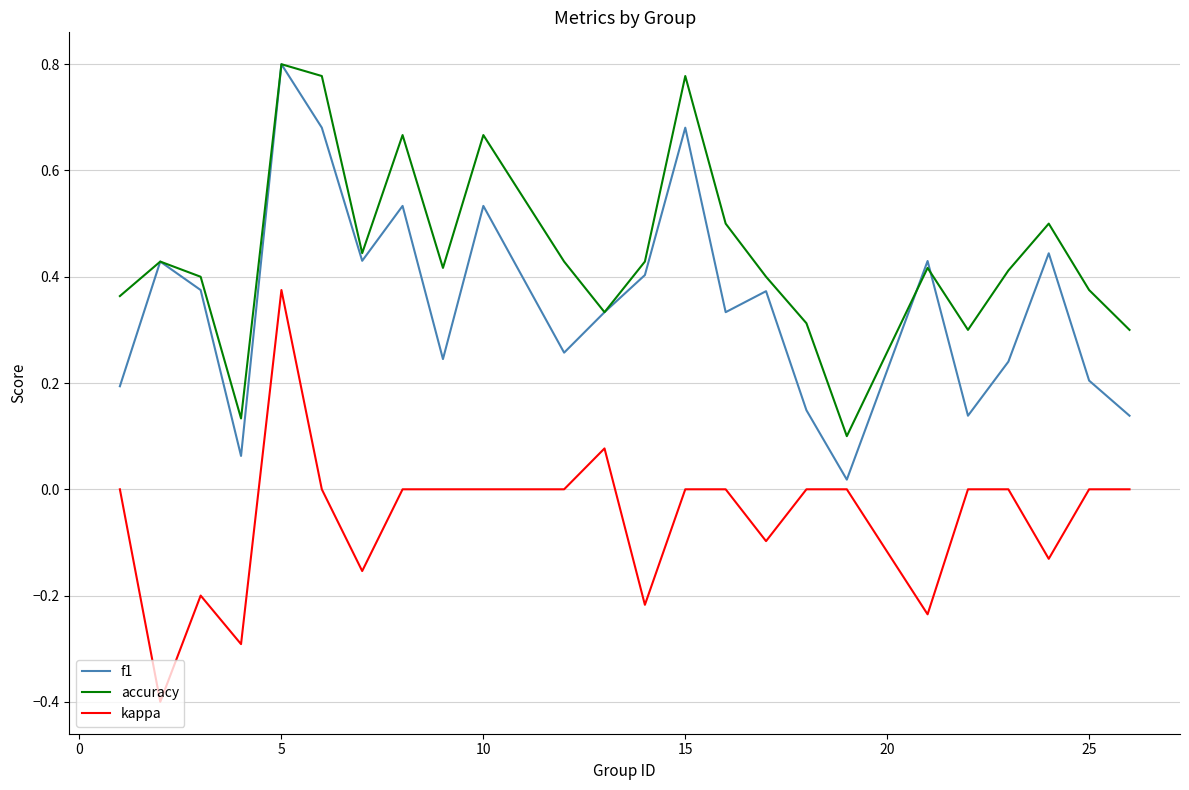

True or false: accuracy and kappa cross at least once.

False